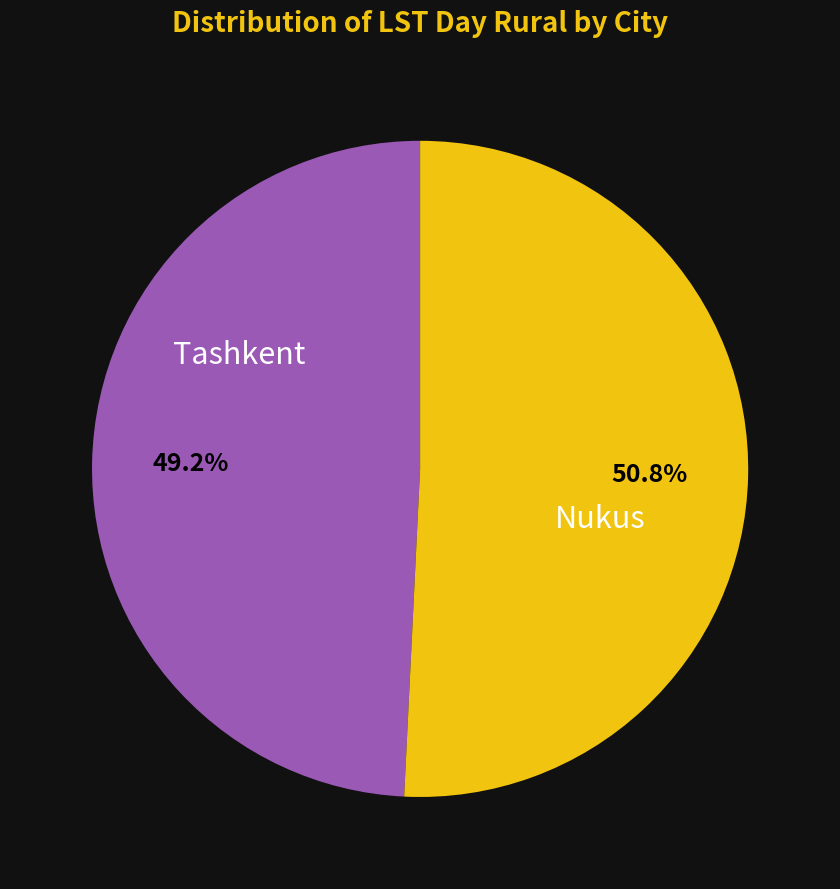

Is there a majority slice in this chart?

Yes